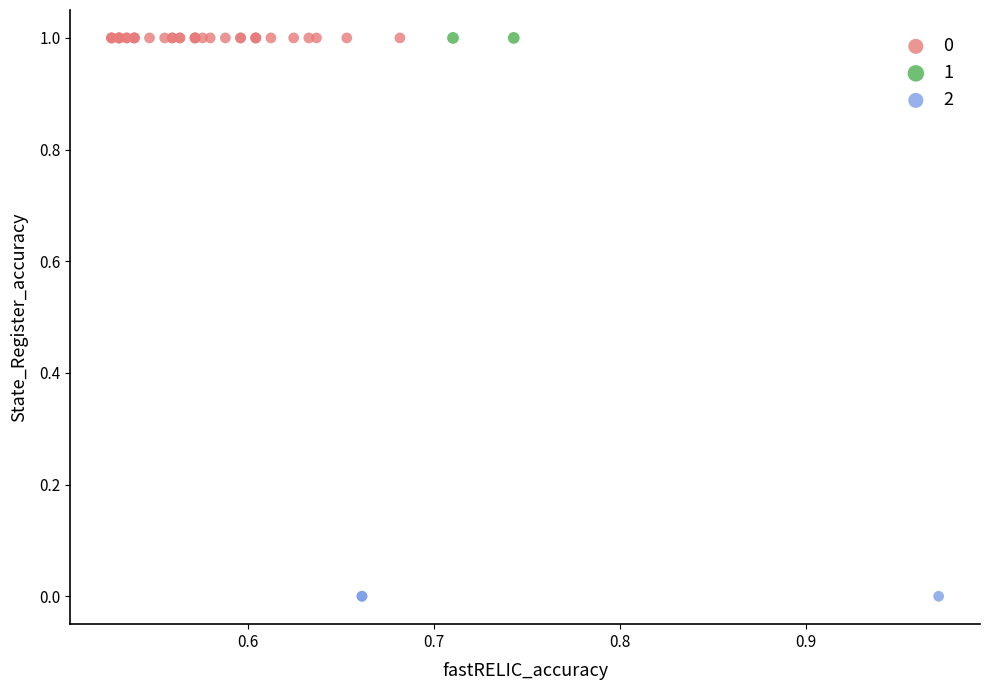

What are all the series names shown in the legend?

0, 1, 2